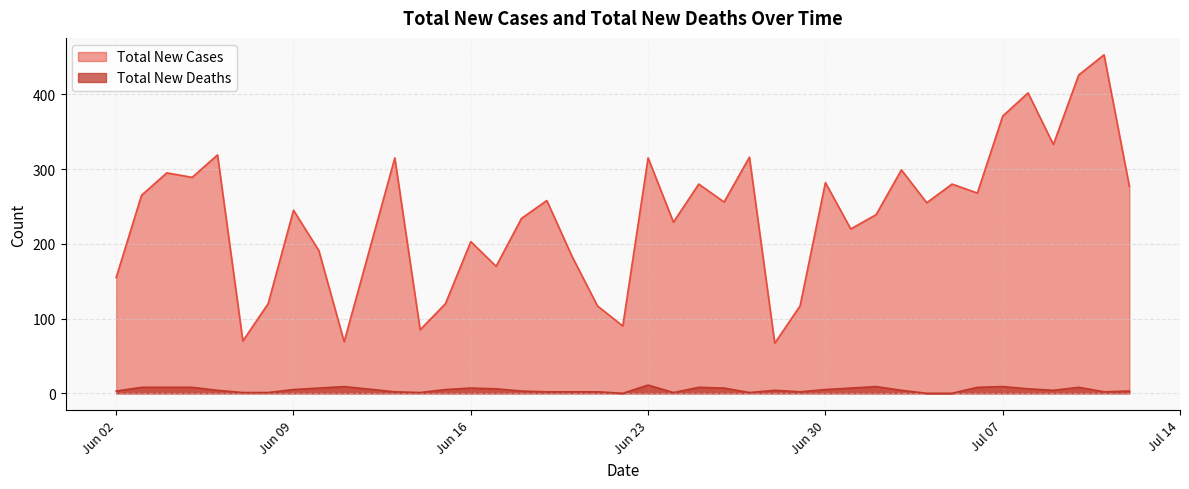

What is the total value across all series at Jun 23?

326